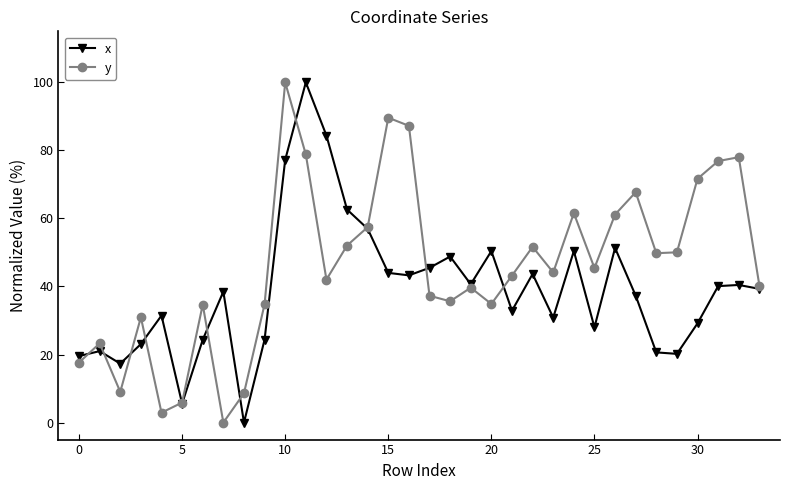

List the series in order of their overall mean, lowest first.

x, y